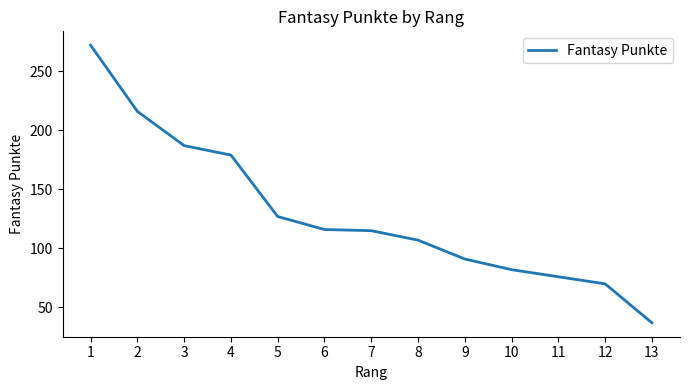

Approximately how many times larger is the value at 9 compared to 1?

0.3